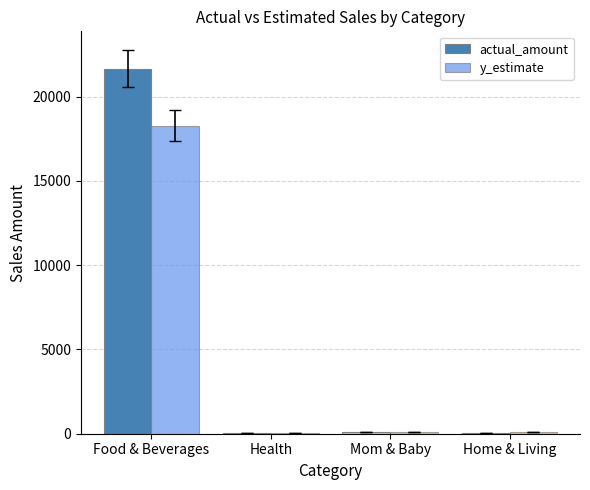

What is the sum of all y_estimate values?

18497.5